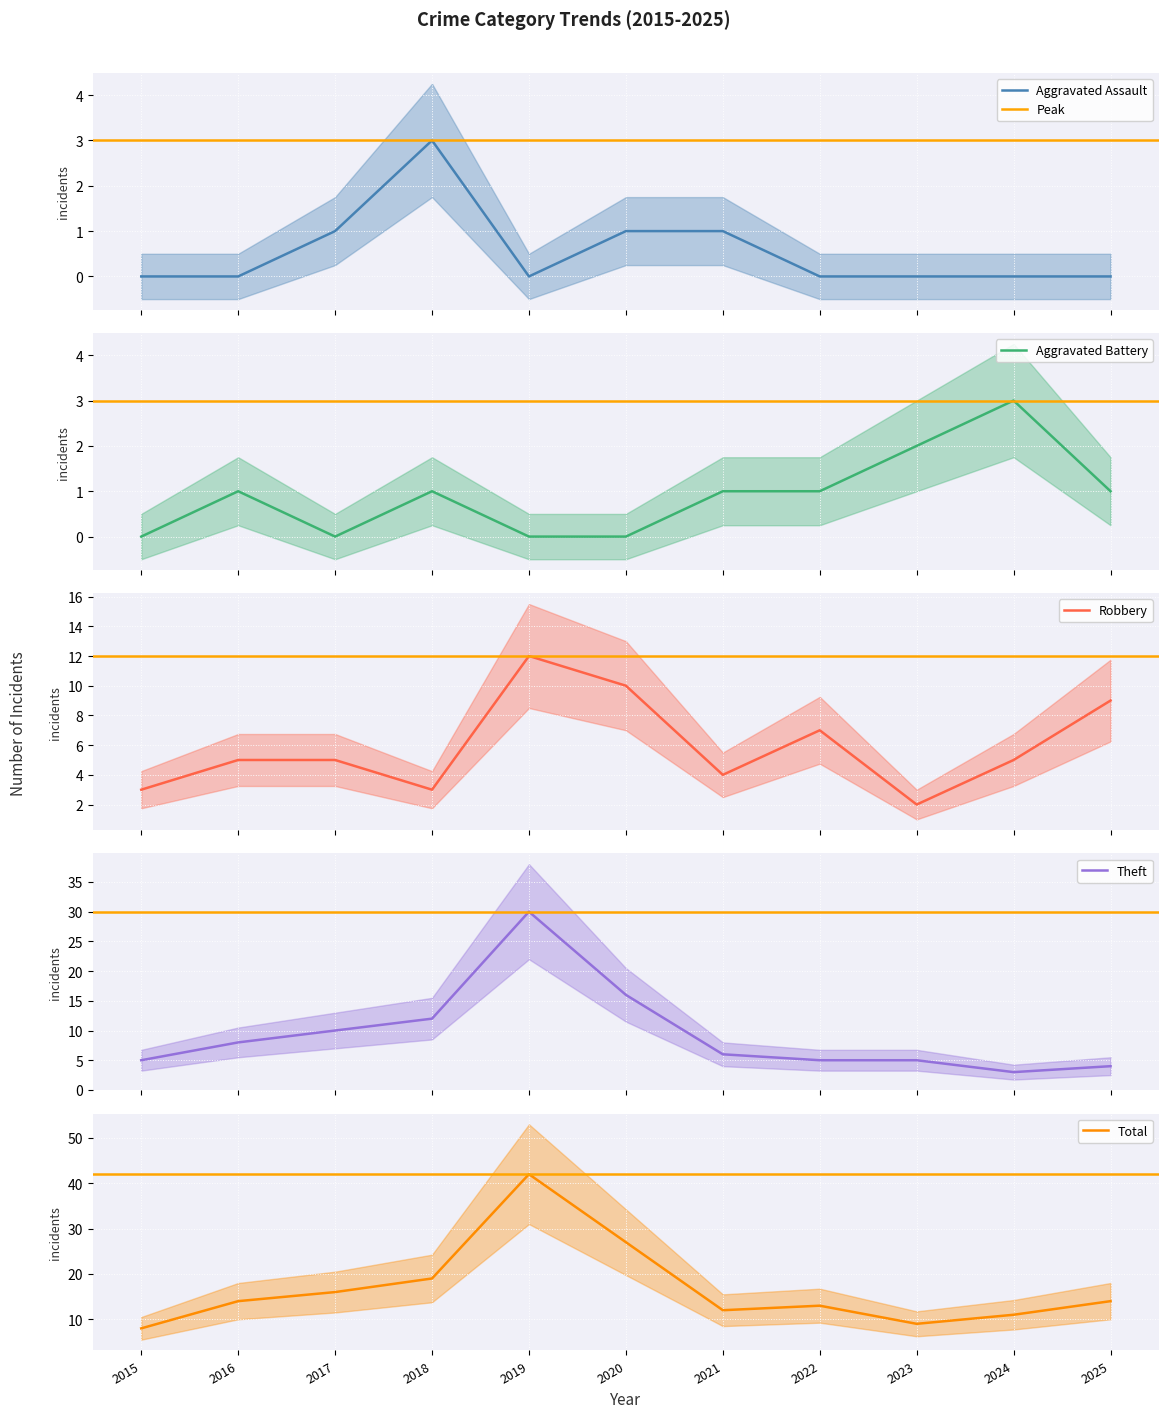

Which series has the largest range (max minus min)?

Total